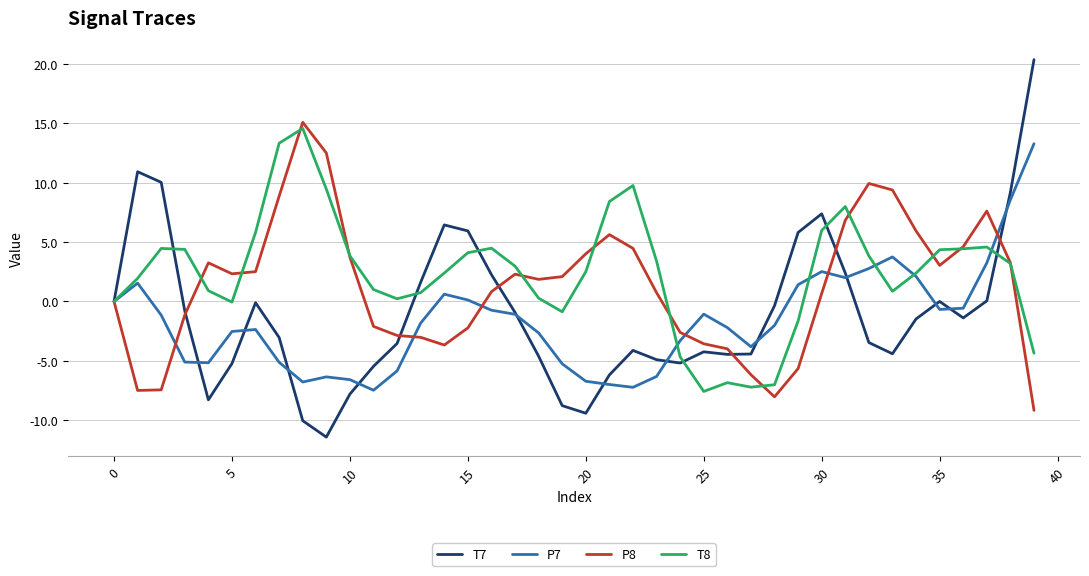

Which series has the widest spread of values?

T7